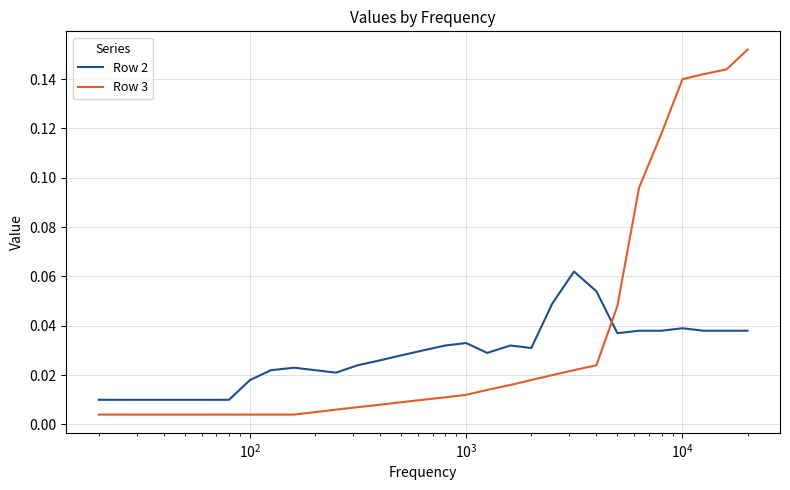

Rank the series by their average value, from highest to lowest.

Row 3, Row 2